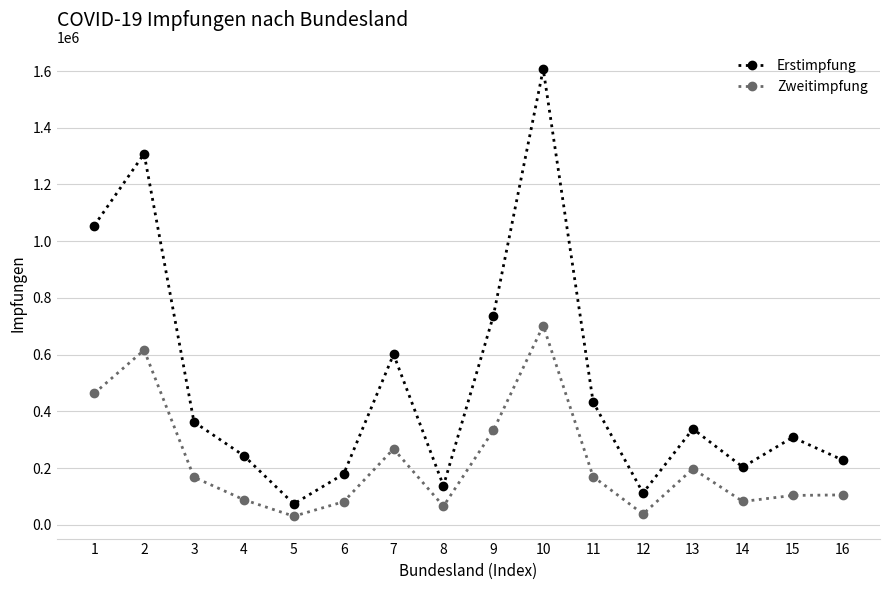

What is the total value across all series at 4?

332742